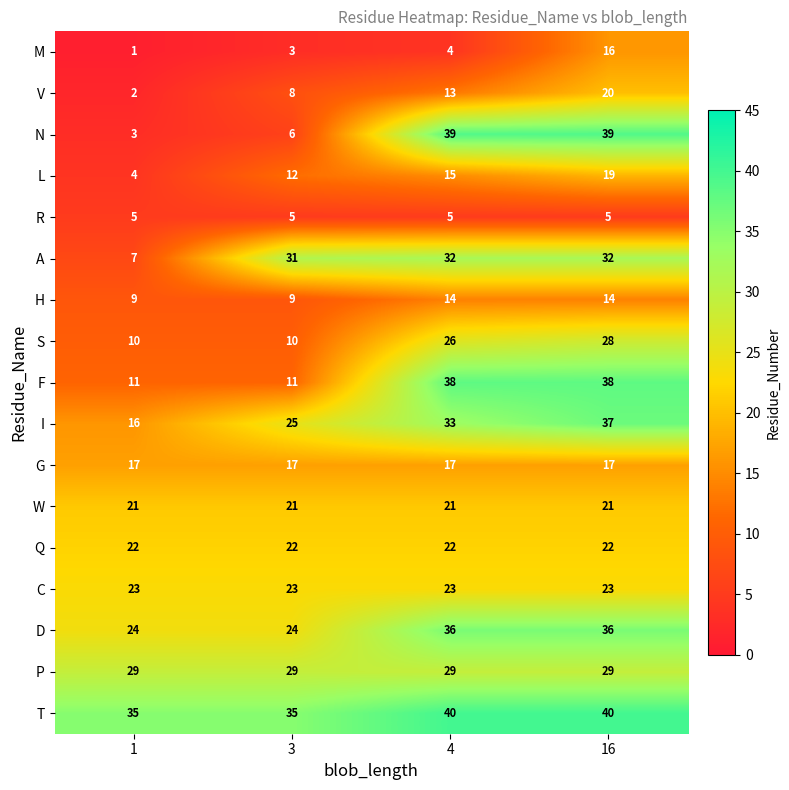

Which series changed the most between 3 and 4?

N